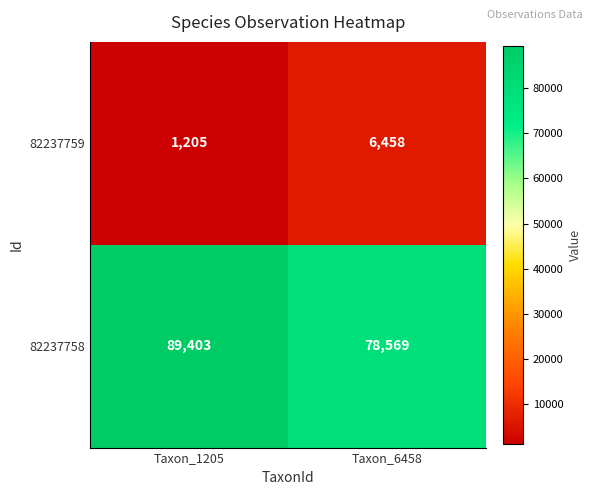

Which series has the largest total across all categories?

82237758